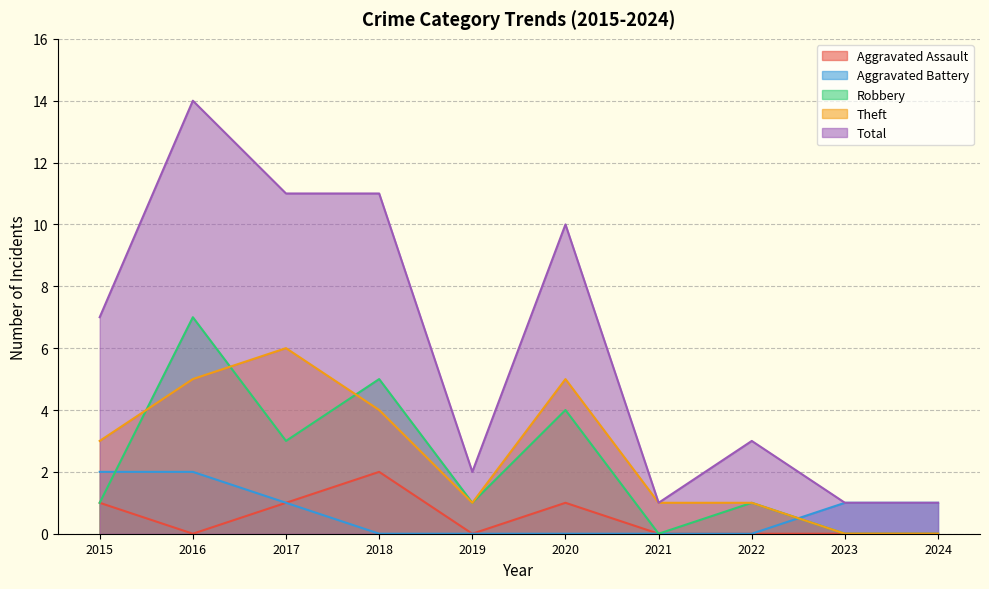

The Total series shows 23 at 2016. True or false?

False